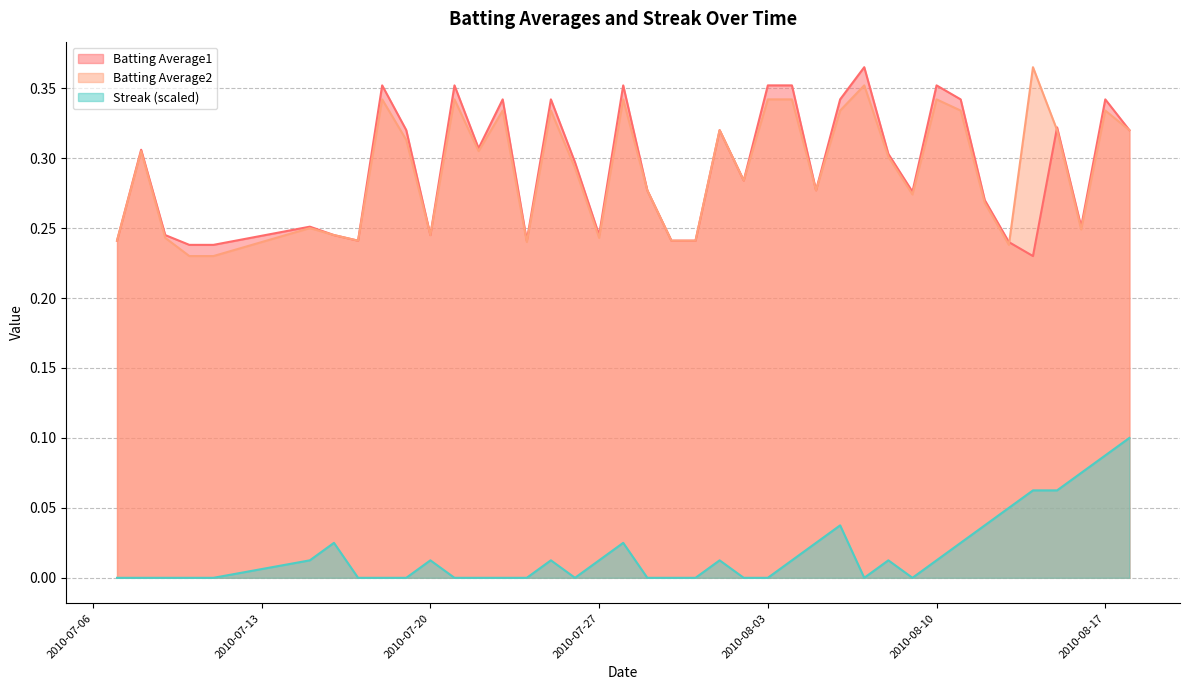

Is it true that Streak equals 0.0 at 2010-08-01?

True